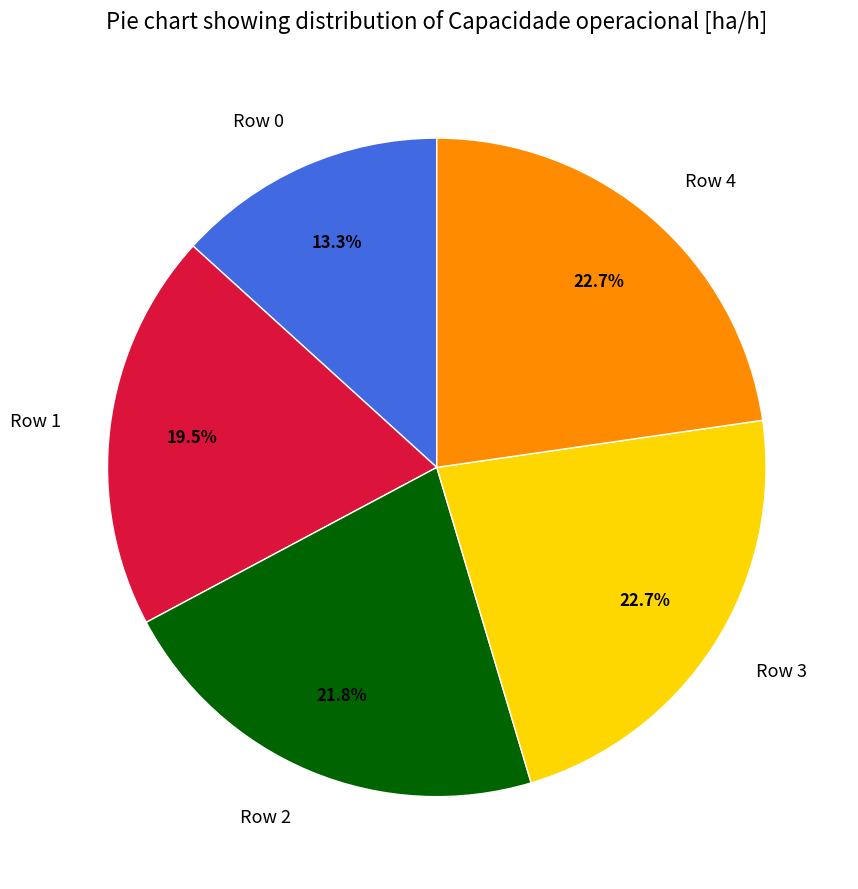

To the nearest percent, what is the difference between the Row 1 and Row 4 slice percentages?

3%